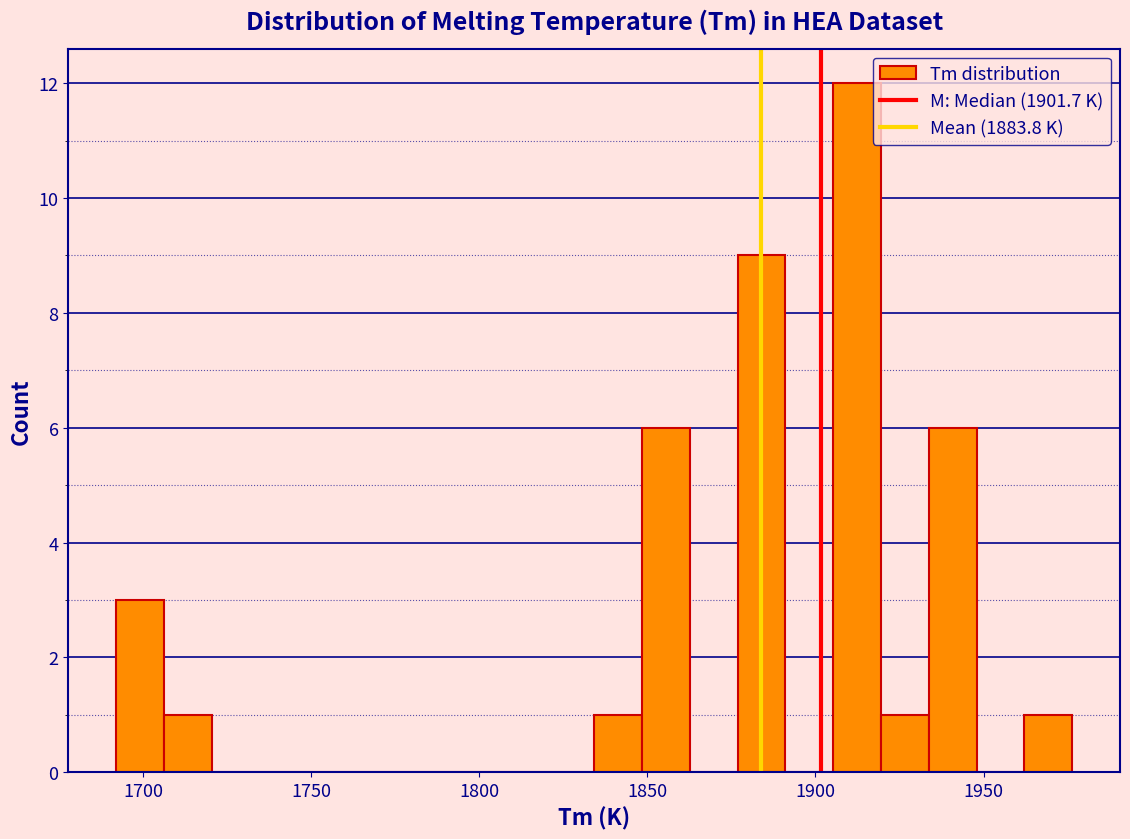

Around what value on the x-axis is the tallest bar? Give the approximate position of its centre, as read against the axis.

1910